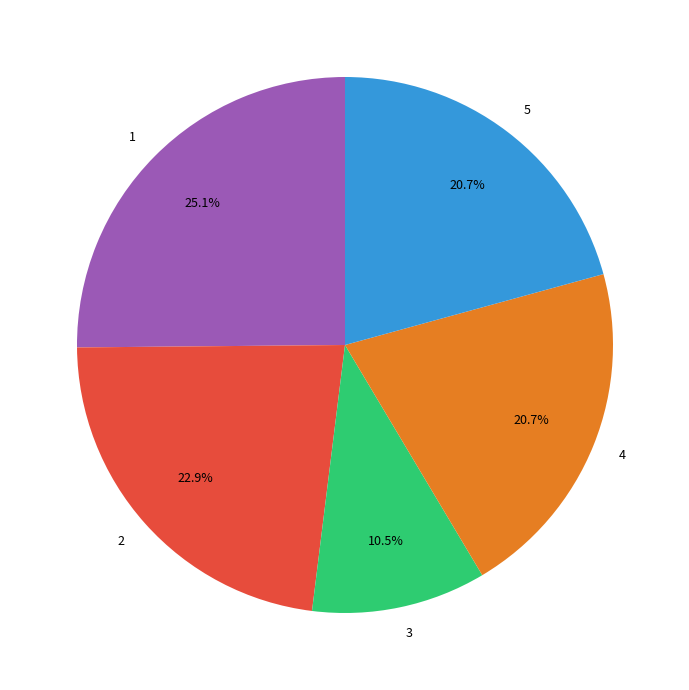

Is it true that 5 is 21% of the pie?

True